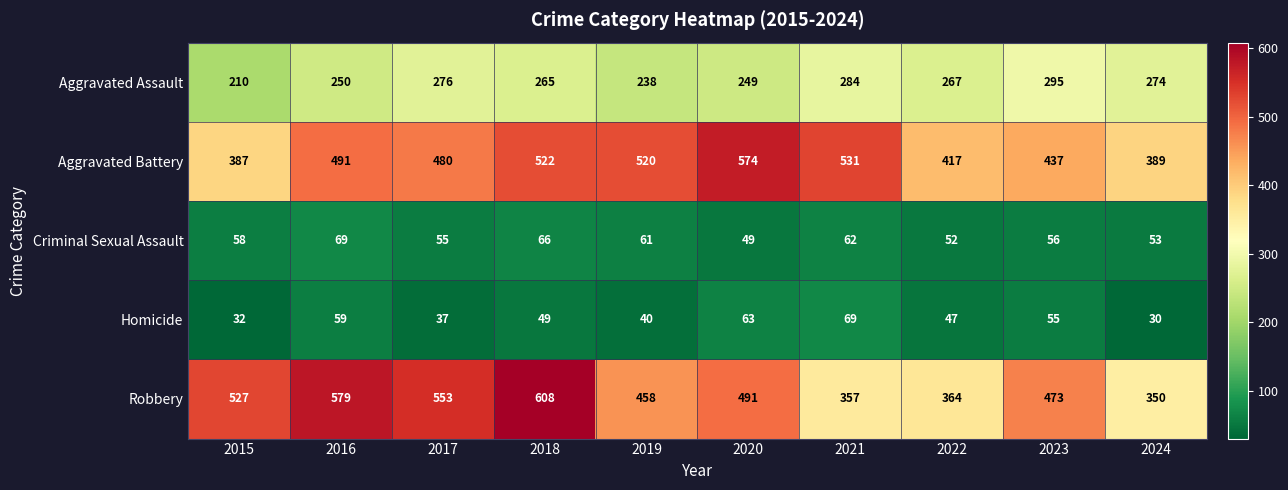

List the labels in order of Criminal Sexual Assault value, smallest first.

2020, 2022, 2024, 2017, 2023, 2015, 2019, 2021, 2018, 2016